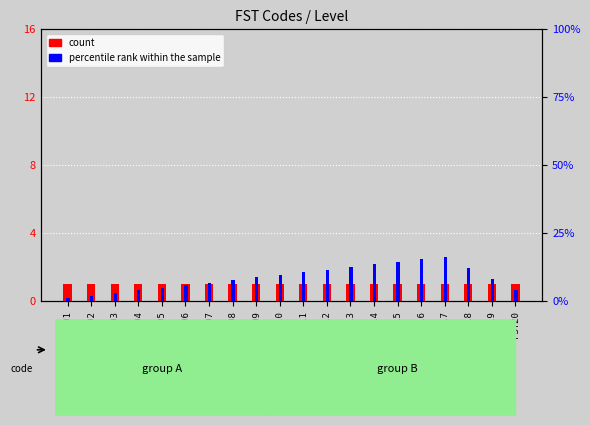

What is the value of the count bar at the 9th from the left?

1.0